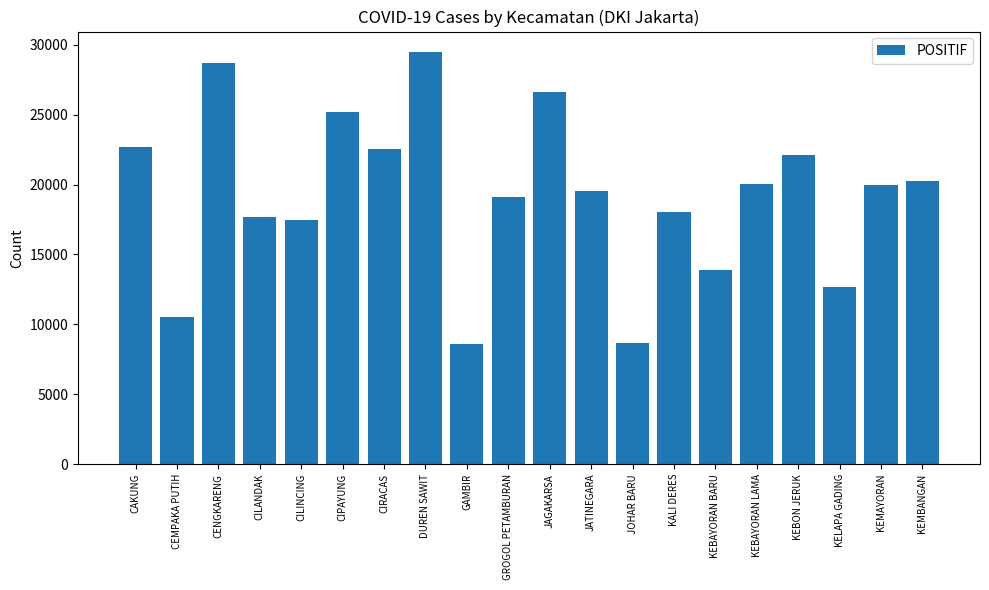

What is the change in value from KEBAYORAN BARU to KEBAYORAN LAMA?

+6167